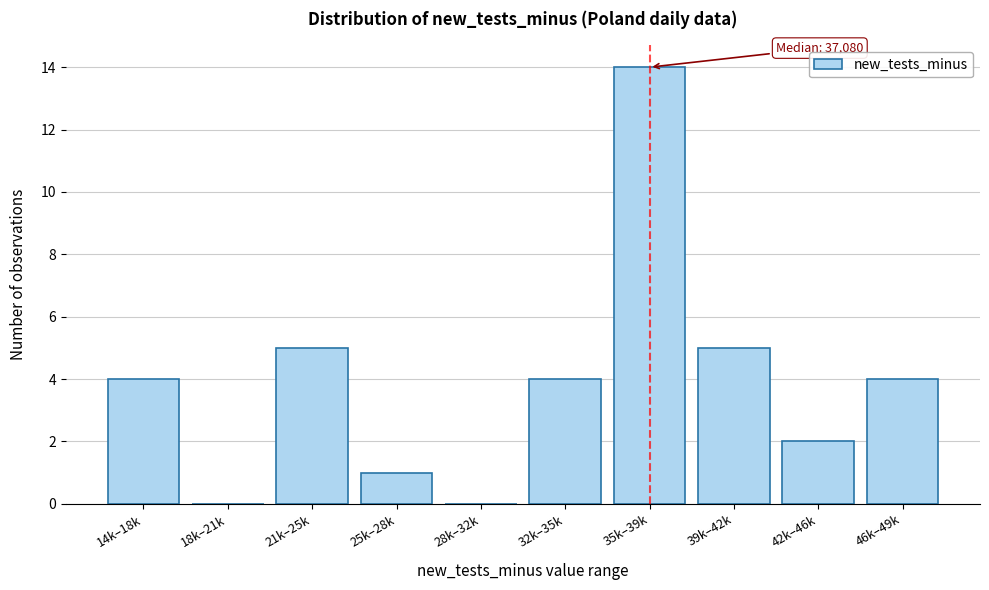

Reading left to right, transcribe all the data shown in this chart.

14k–18k=4	18k–21k=0	21k–25k=5	25k–28k=1	28k–32k=0	32k–35k=4	35k–39k=14	39k–42k=5	42k–46k=2	46k–49k=4